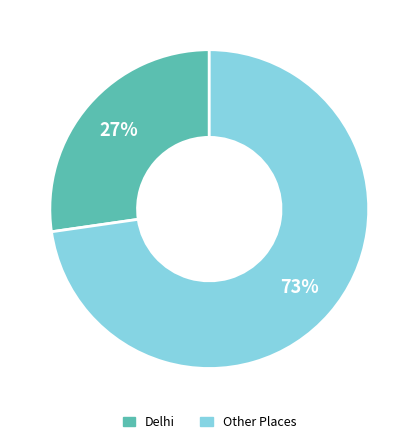

Combined, do Other Places and Delhi account for over 50%?

Yes